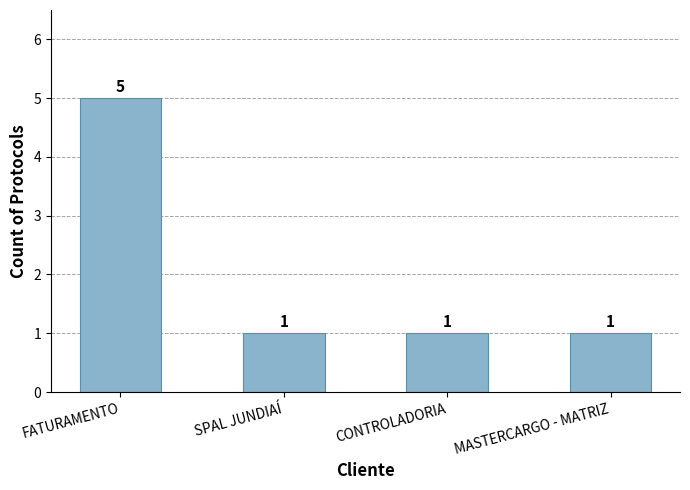

What is the sum of the values at CONTROLADORIA and MASTERCARGO - MATRIZ?

2